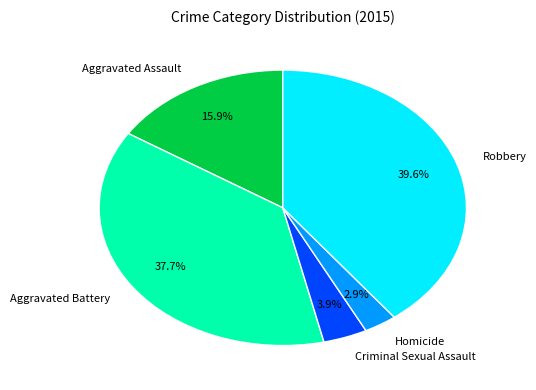

Which category has the biggest portion of the pie?

Robbery